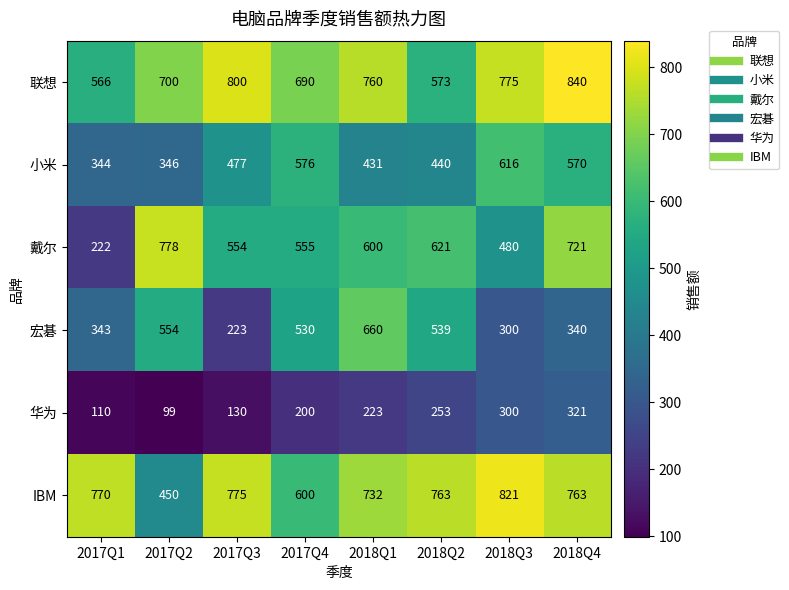

What is the total value across all series at 2017Q2?

2927